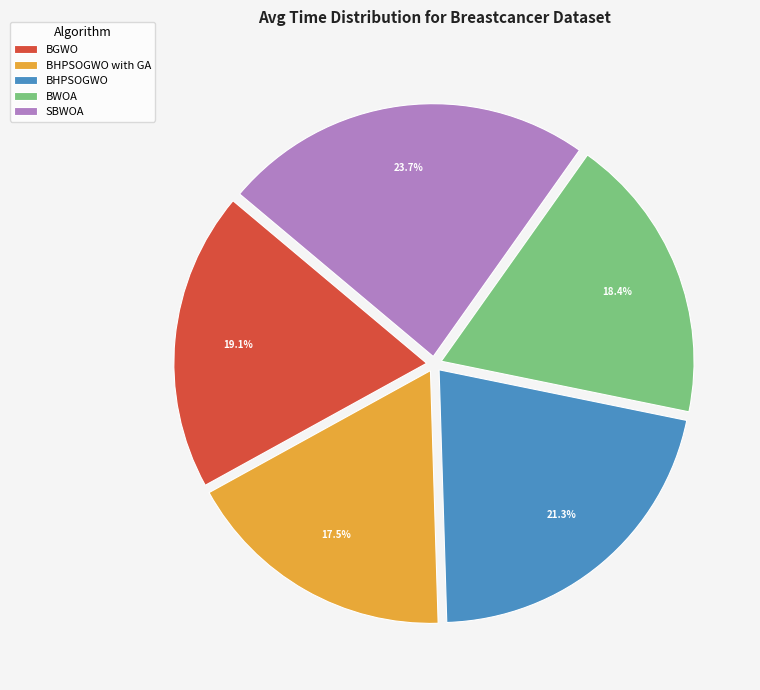

Which has a higher value, BWOA or BGWO?

BGWO